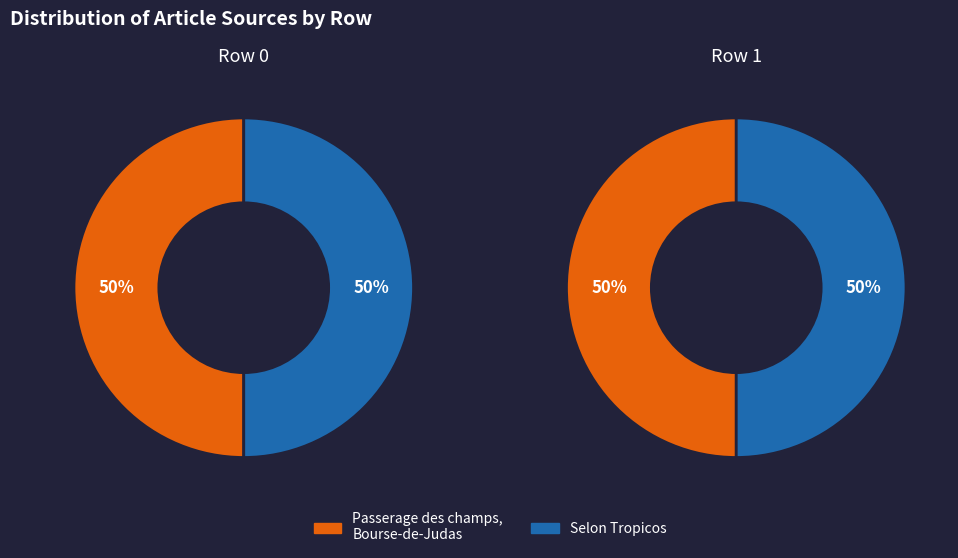

Does 1 account for over 50% of the chart?

No